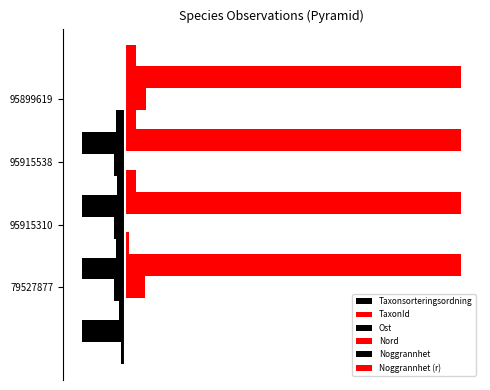

What is the value of the Noggrannhet (r) bar at the 1st from the left?

30.0